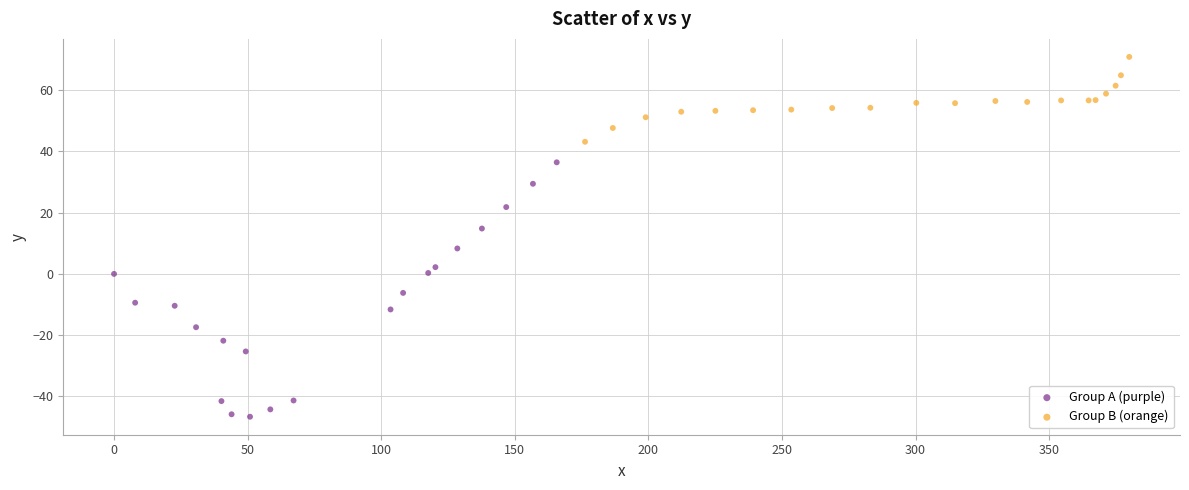

Which series reaches the maximum Y coordinate?

Group B (orange)